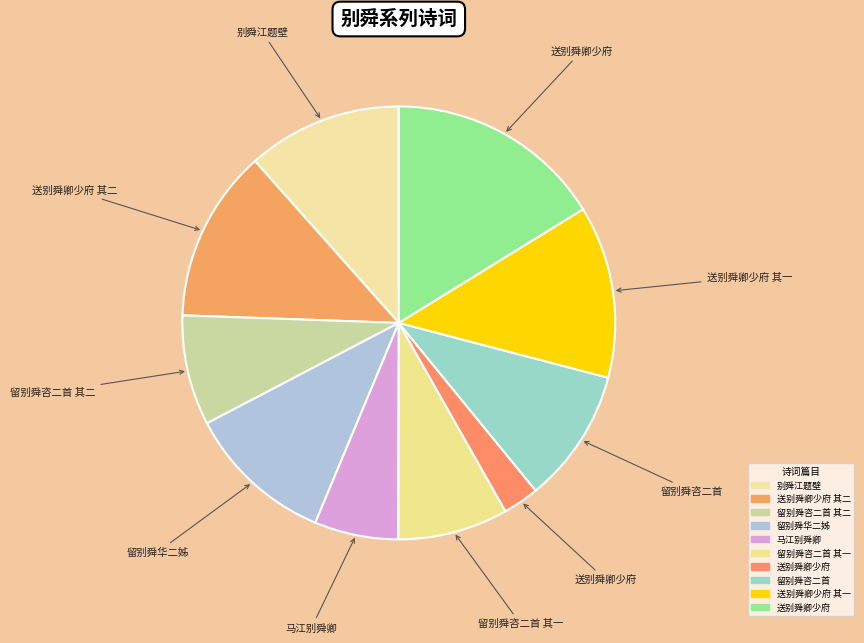

What is the largest slice in the pie chart?

送别舜卿少府